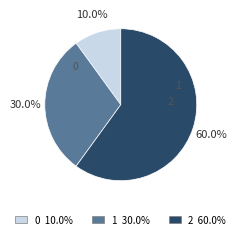

Count the number of slices in the pie.

3